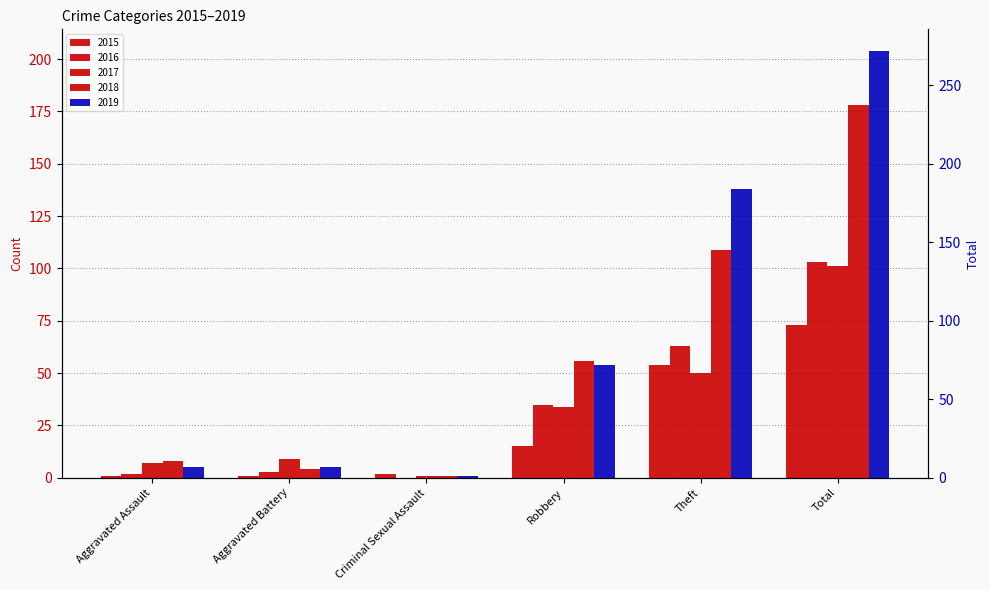

What is the value of the 2017 bar at the 6th from the left?

101